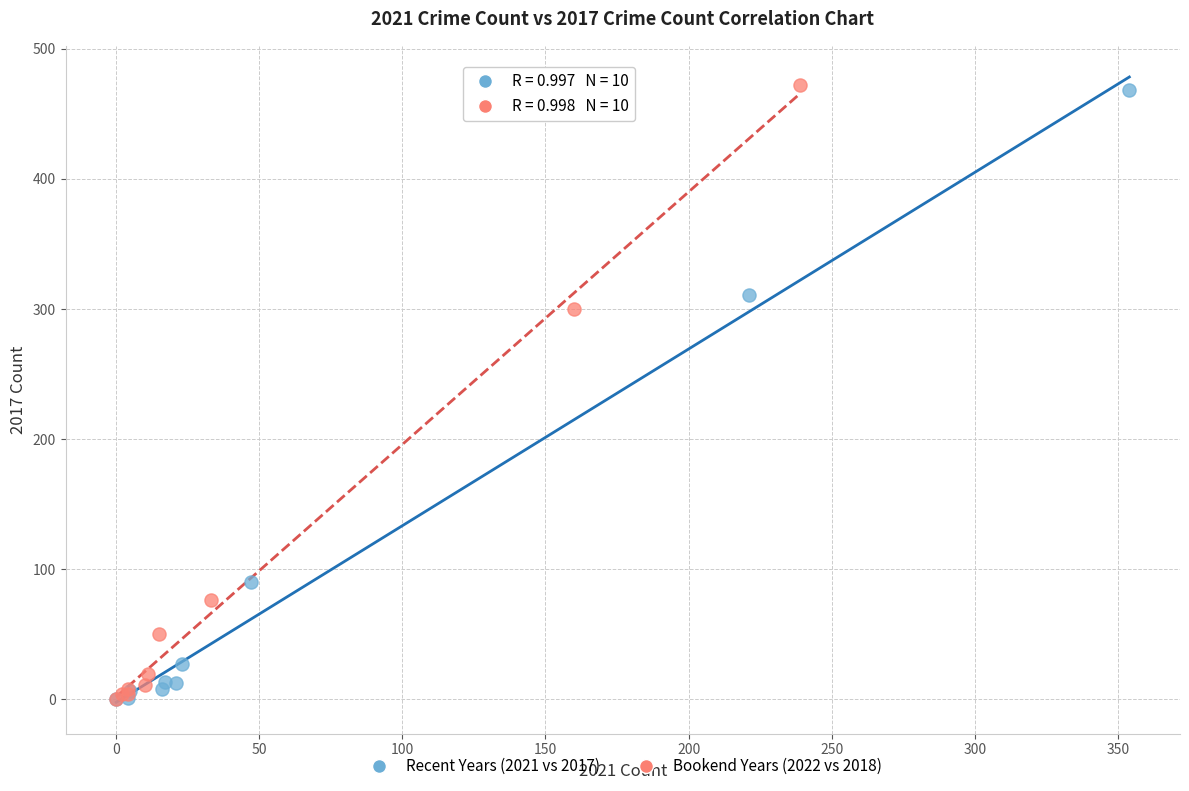

Which series has the largest Y range (max minus min)?

Bookend Years (2022 vs 2018)